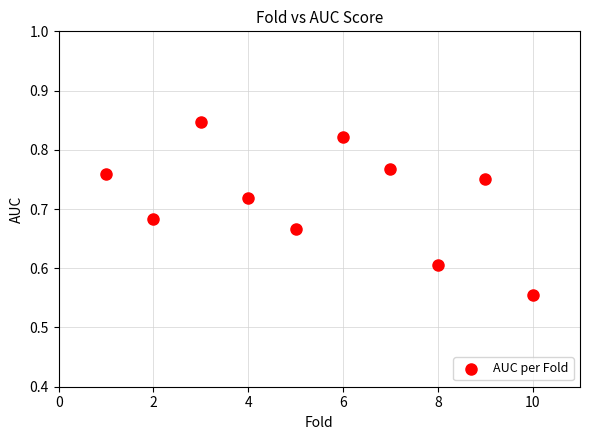

What is the average X value?

5.5